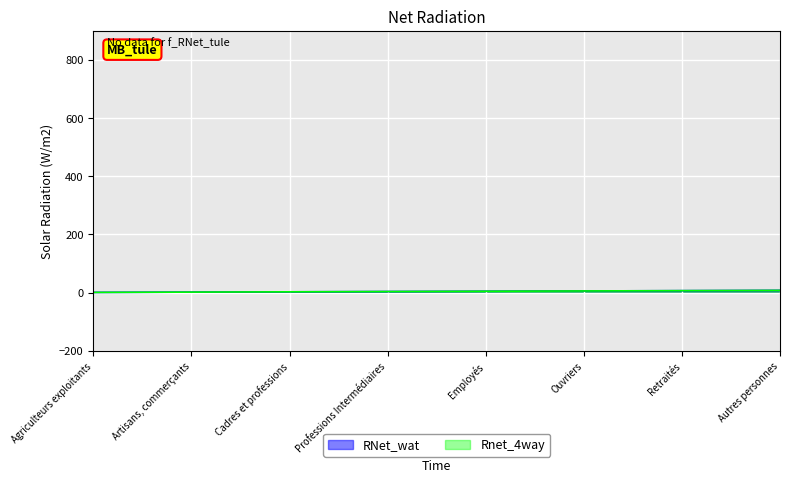

What is the minimum value shown in the chart?

1